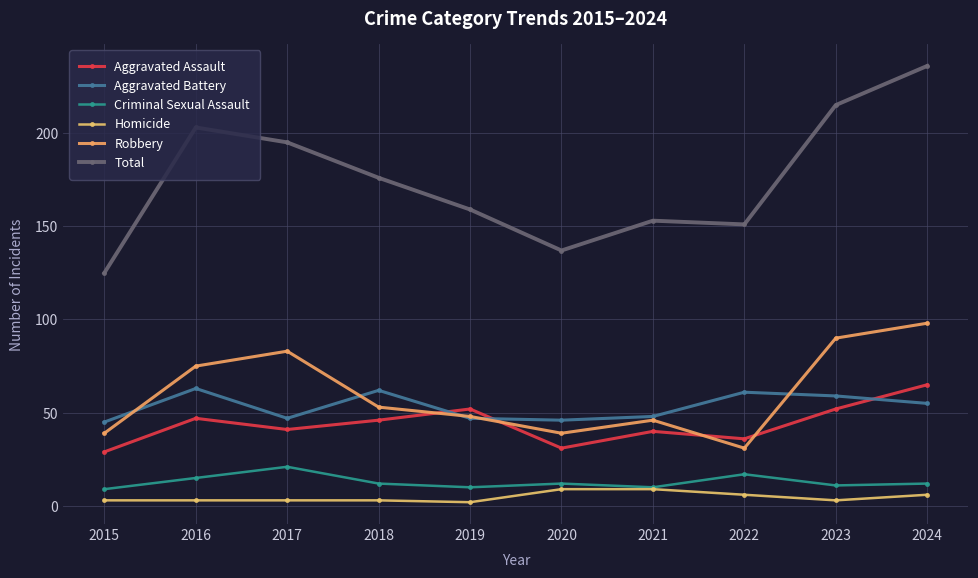

What is the lowest value of the Aggravated Assault series?

29